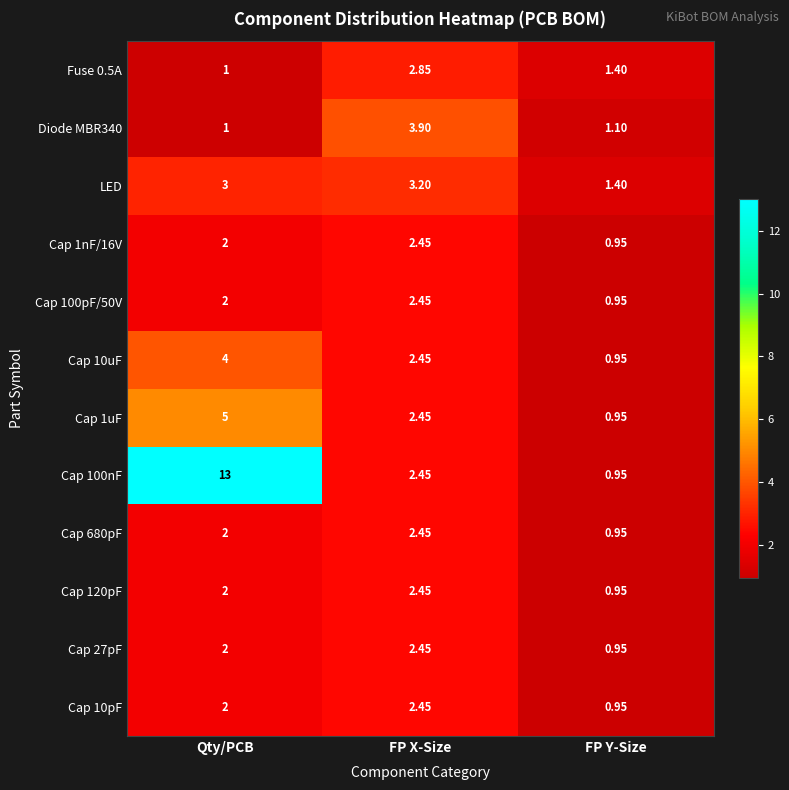

List the labels in order of Cap 680pF value, largest first.

FP X-Size, Qty/PCB, FP Y-Size